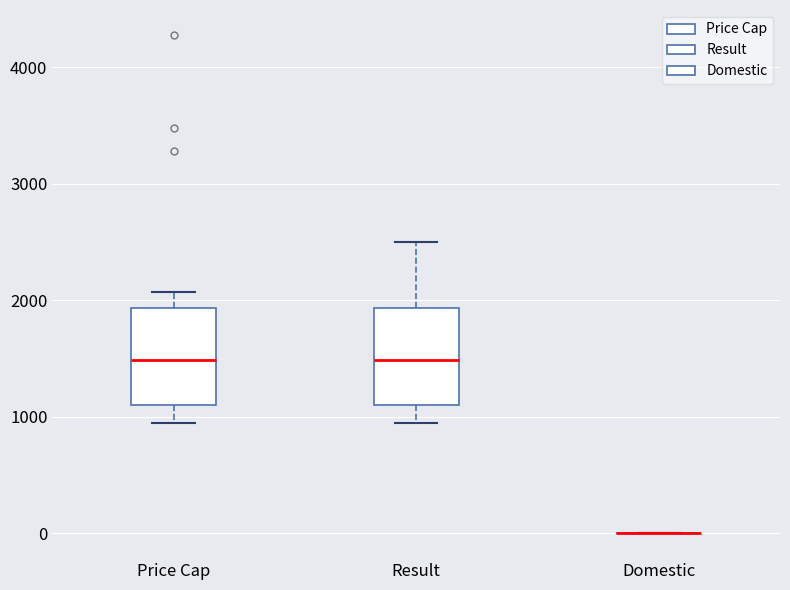

Reading left to right, transcribe this box plot: for each box, give where its median line is, the range the box spans, and where its two whiskers end, as read against the y-axis. The values are not printed on the chart, so give them approximately, as read against the axis.

Price Cap: median 1500, box 1100 to 1900, whiskers 900 to 2100
Result: median 1500, box 1100 to 1900, whiskers 900 to 2500
Domestic: box collapsed to a line at 0, whiskers 0 to 0